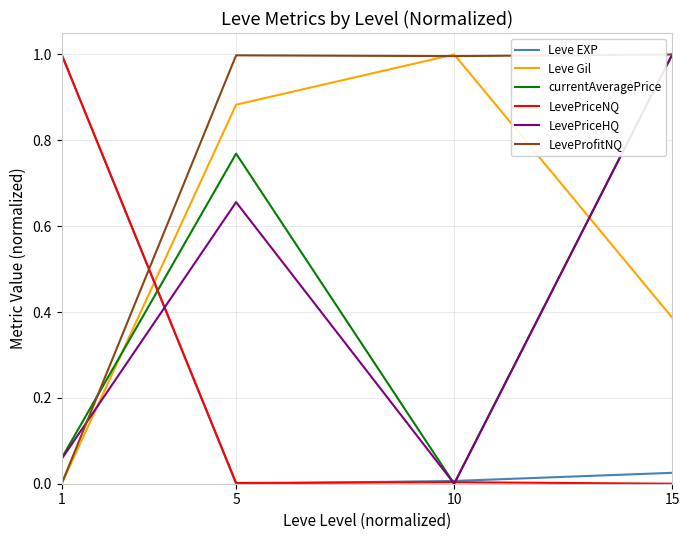

Is the value of Leve EXP at 5 greater than the value of LeveProfitNQ at 15?

No